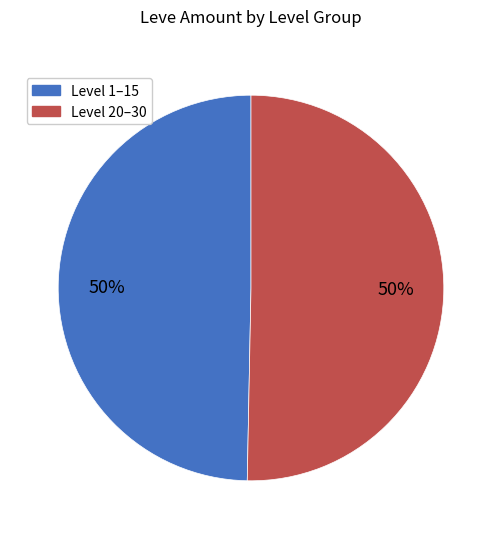

To the nearest percent, what is the average slice percentage?

50%